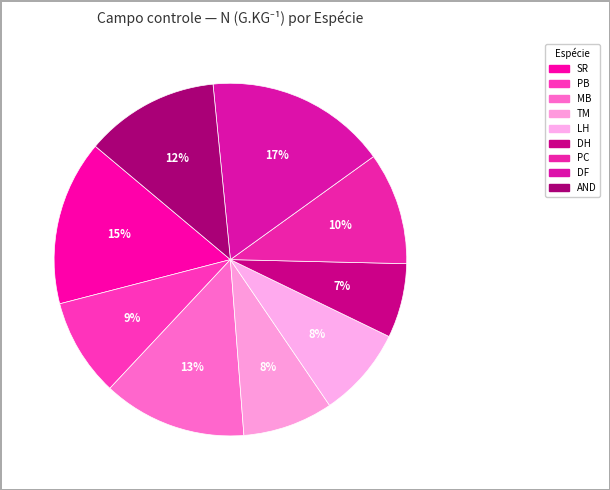

Does MB account for over 50% of the chart?

No